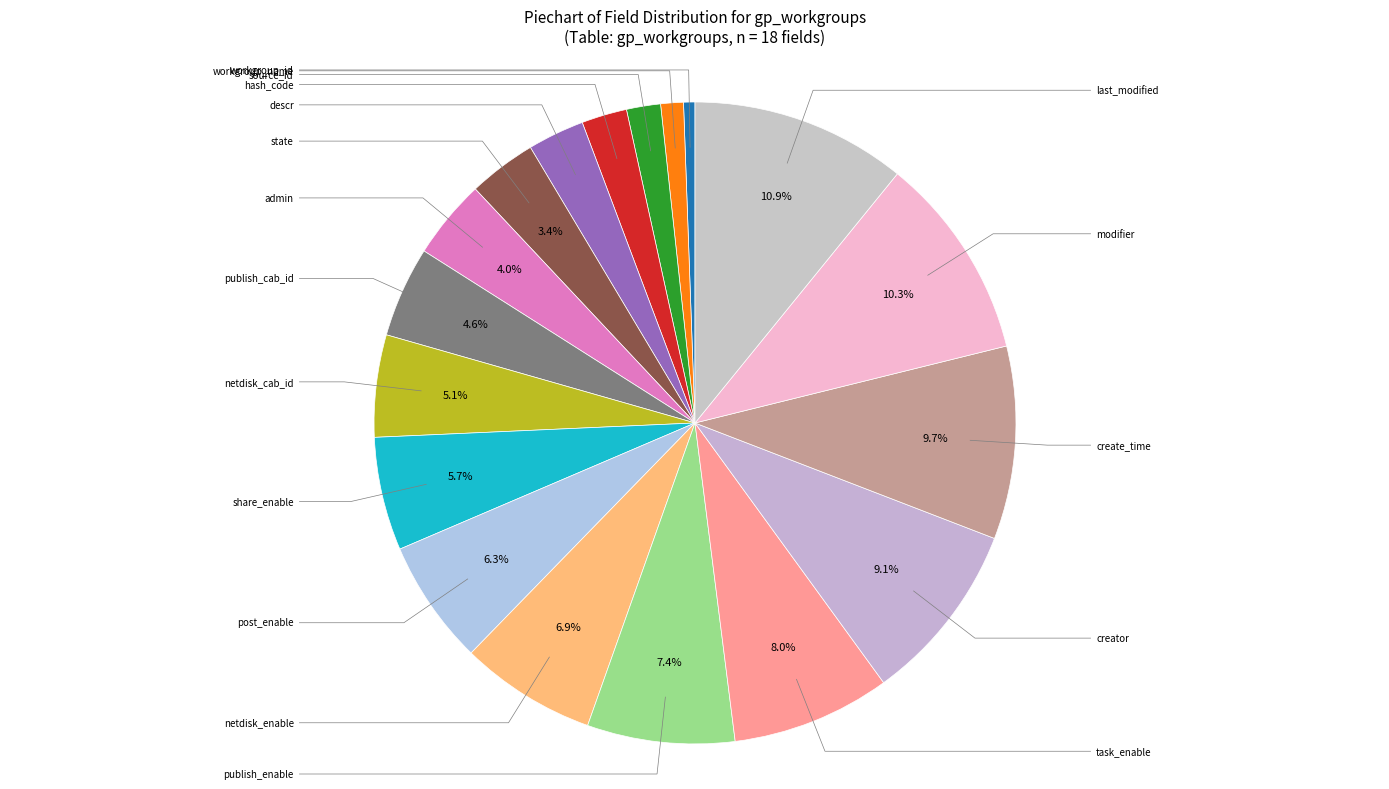

To the nearest percent, what is the difference between the largest and smallest slice percentages?

10%